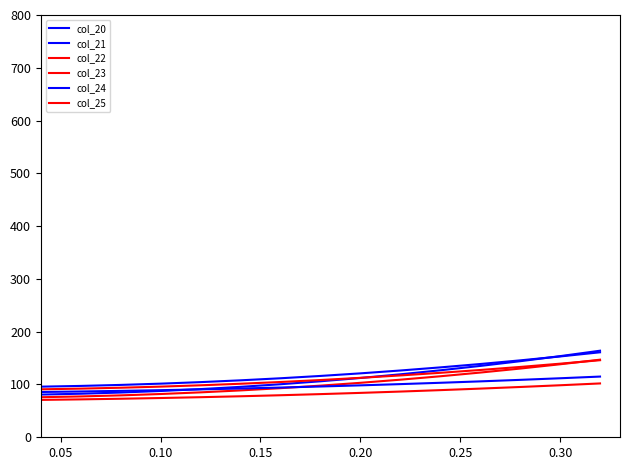

What is the difference between the maximum and minimum values in the col_22 series?

71.1